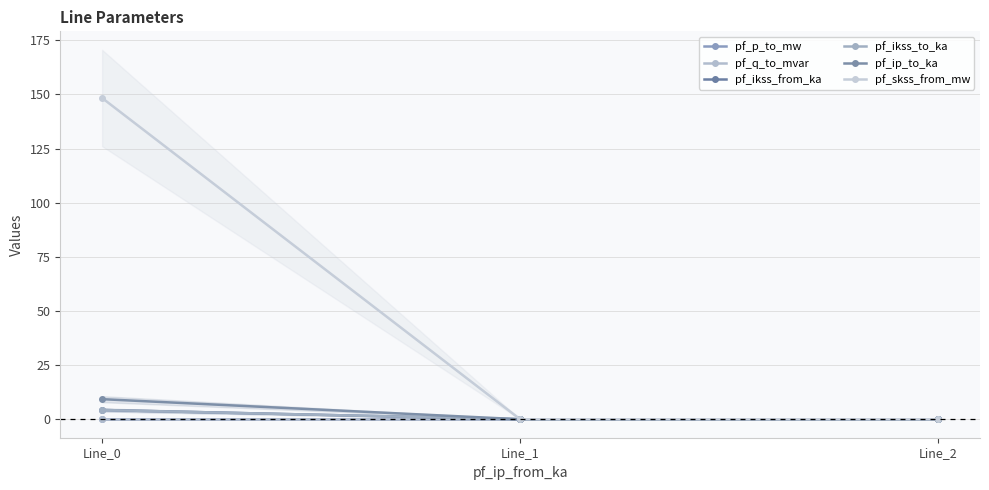

List the series in order of their peak value, highest first.

pf_skss_from_mw, pf_ip_to_ka, pf_ikss_from_ka, pf_ikss_to_ka, pf_p_to_mw, pf_q_to_mvar